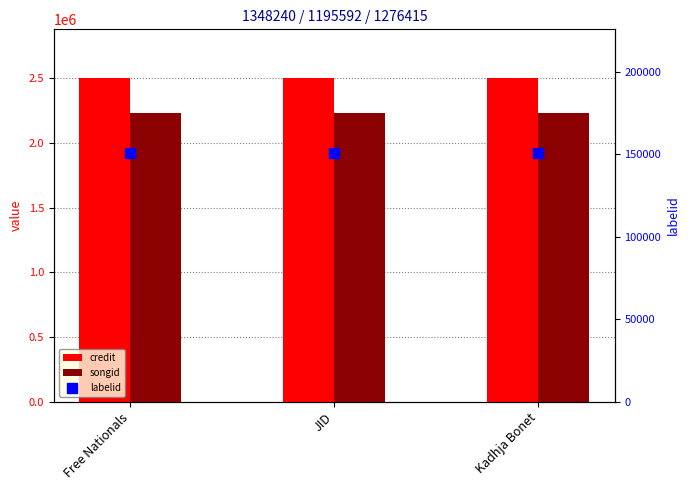

At which category is the sum across all series the highest?

Free Nationals